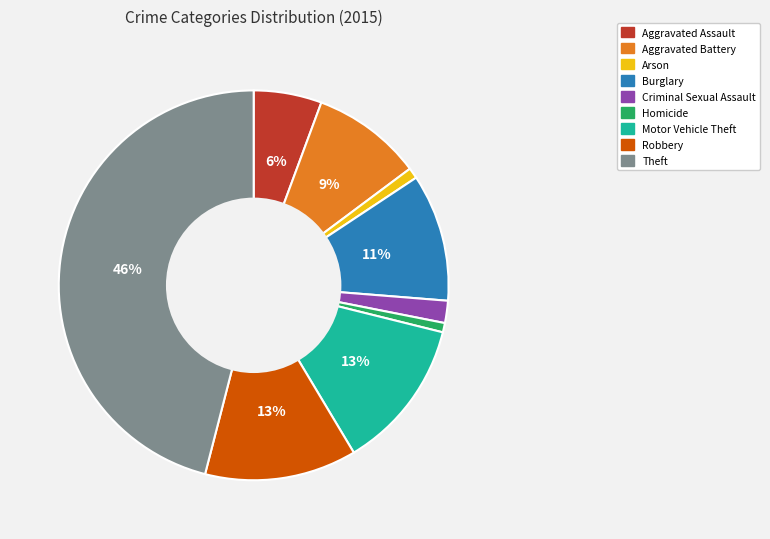

What is the ratio of the value at Arson to the value at Burglary?

0.1